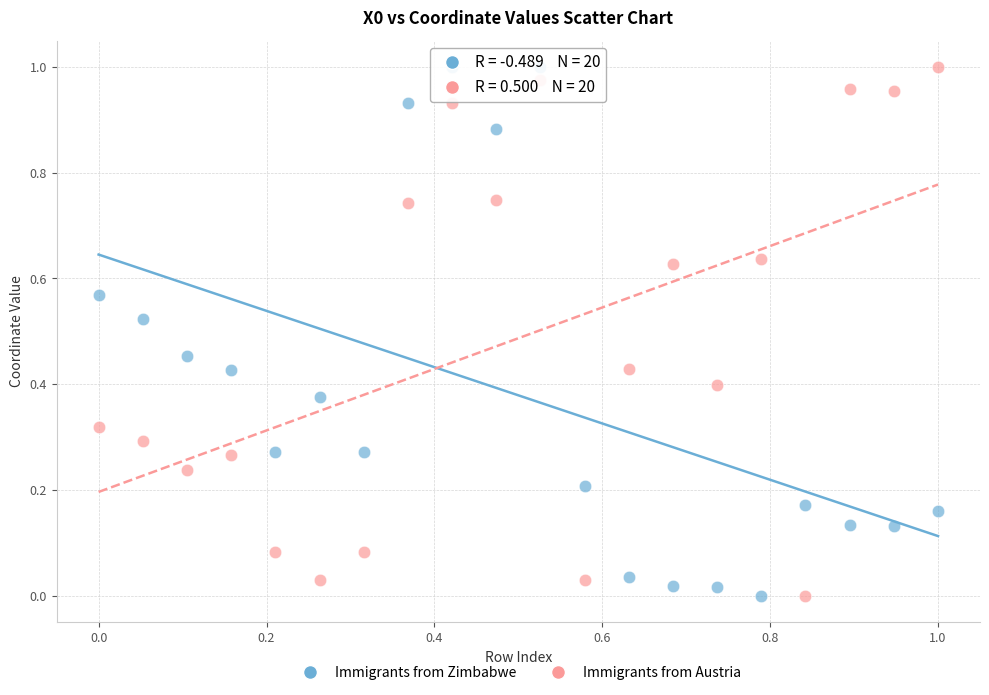

What are all the series names shown in the legend?

Immigrants from Zimbabwe, Immigrants from Austria